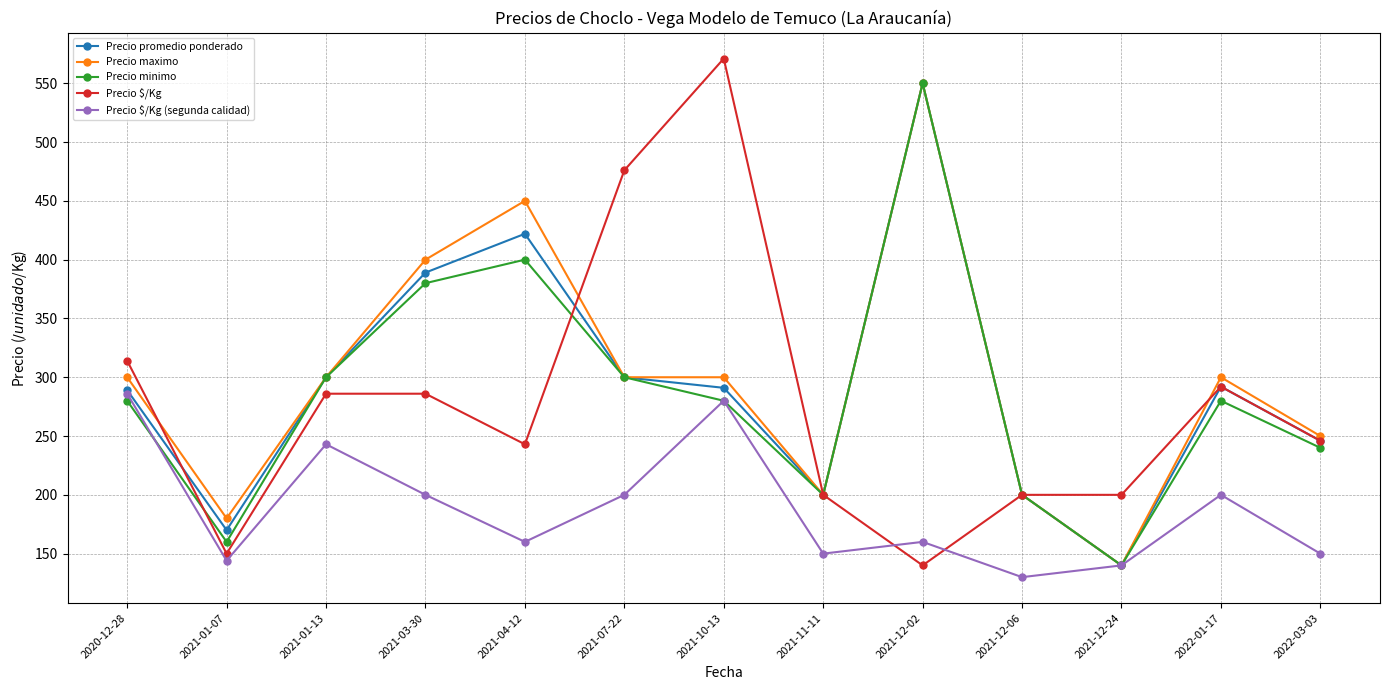

How many lines are shown in the chart?

5